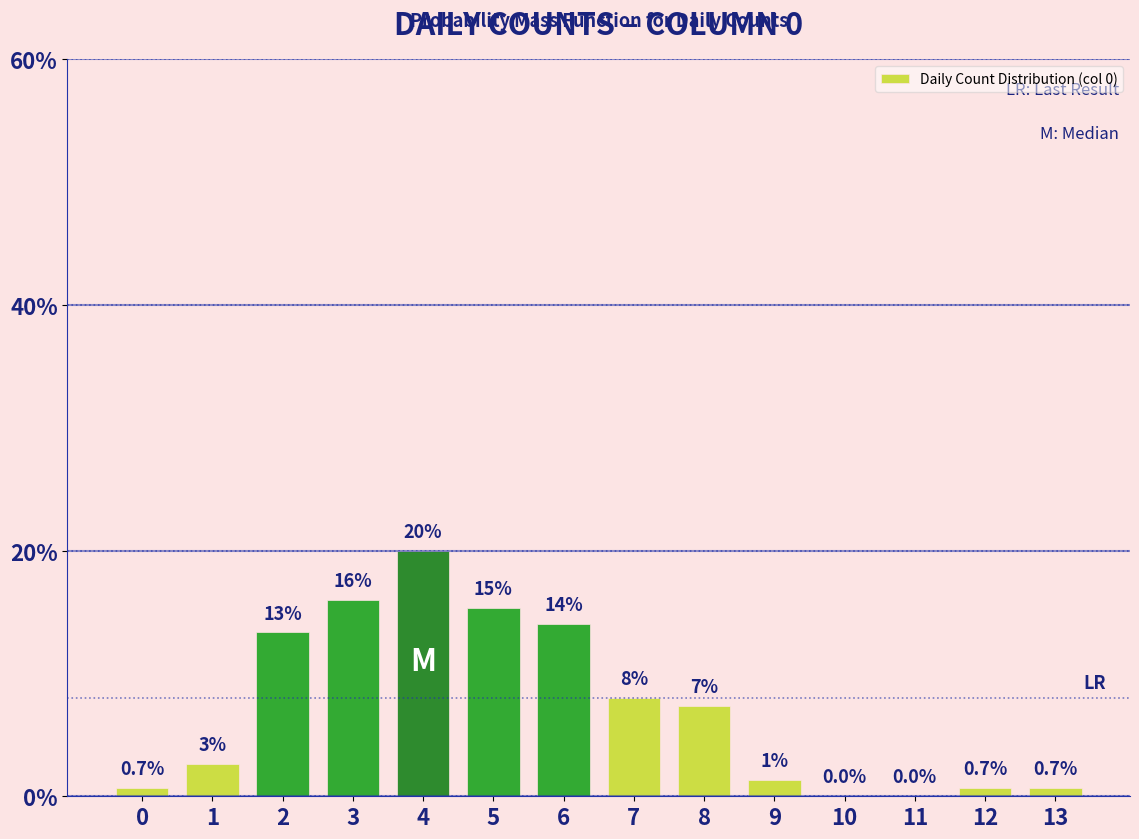

Is it true that the value at 2 is 20.6?

False